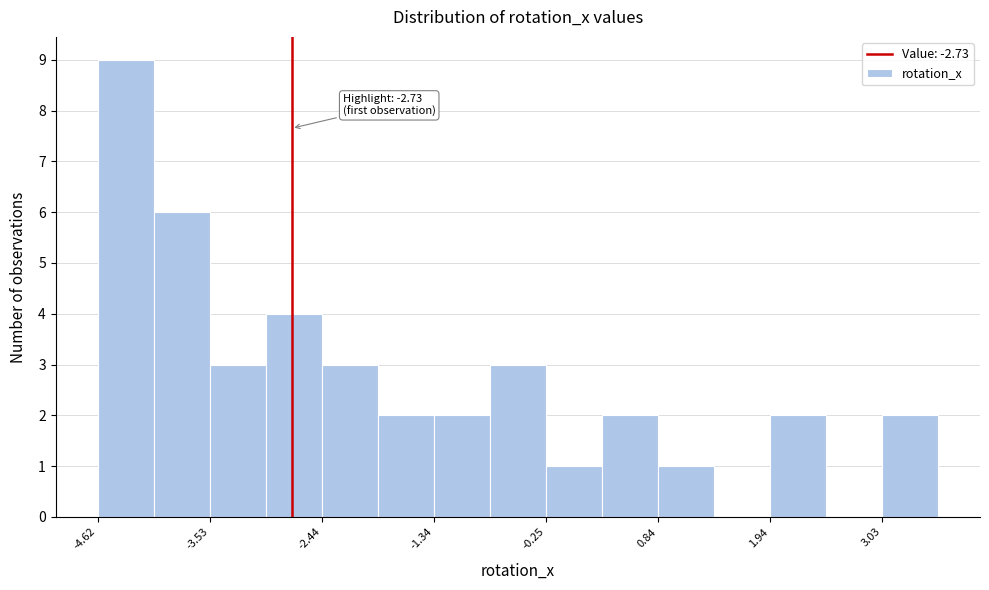

Read against the x-axis, roughly where is the centre of the tallest bar?

-4.4